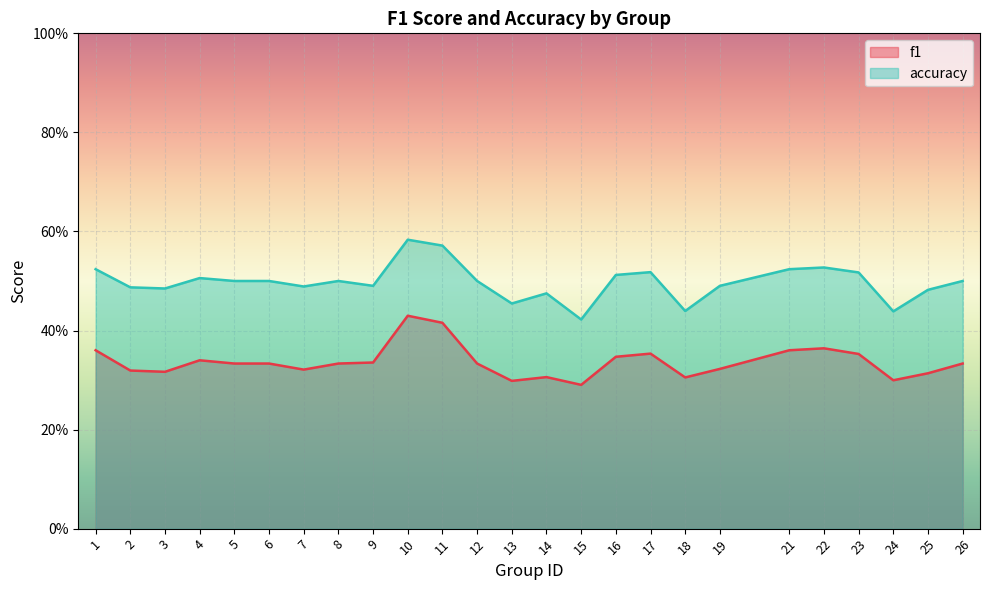

Is the value of accuracy at 14 greater than the value of f1 at 6?

Yes